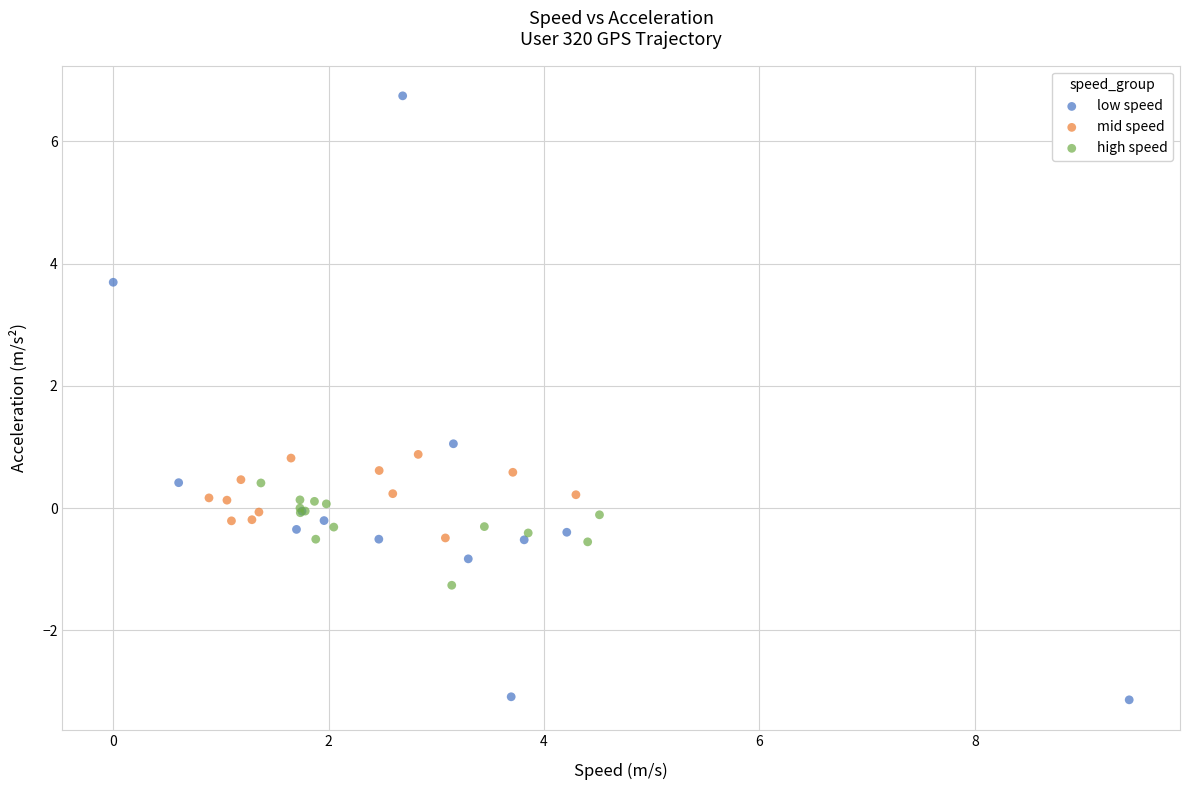

Which series contains the lowest Y value?

low speed